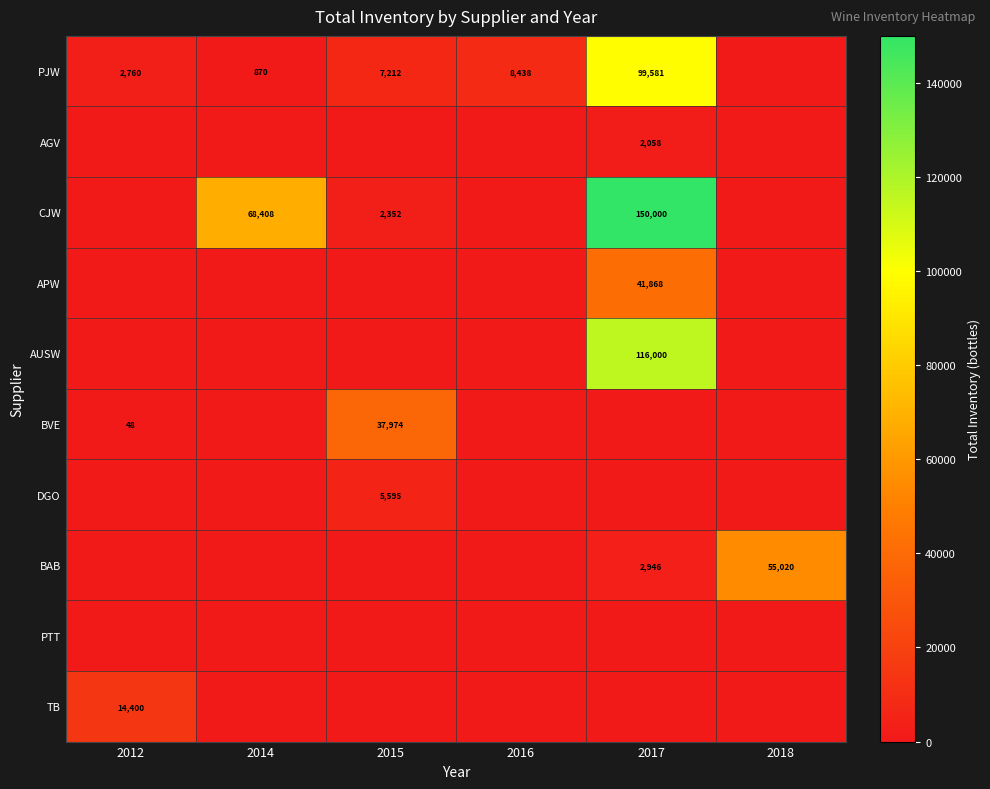

At which category is the sum across all series the highest?

2017